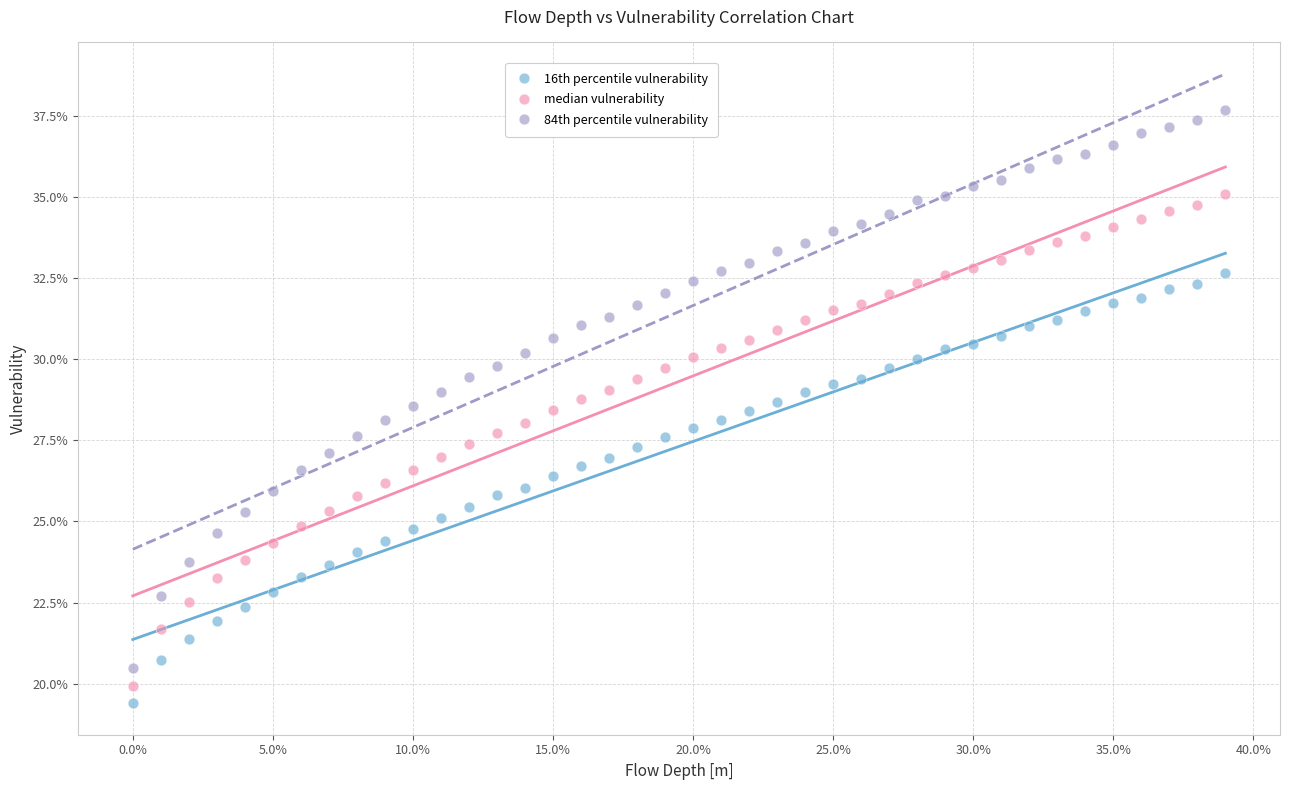

What are all the series names shown in the legend?

16th percentile vulnerability, median vulnerability, 84th percentile vulnerability